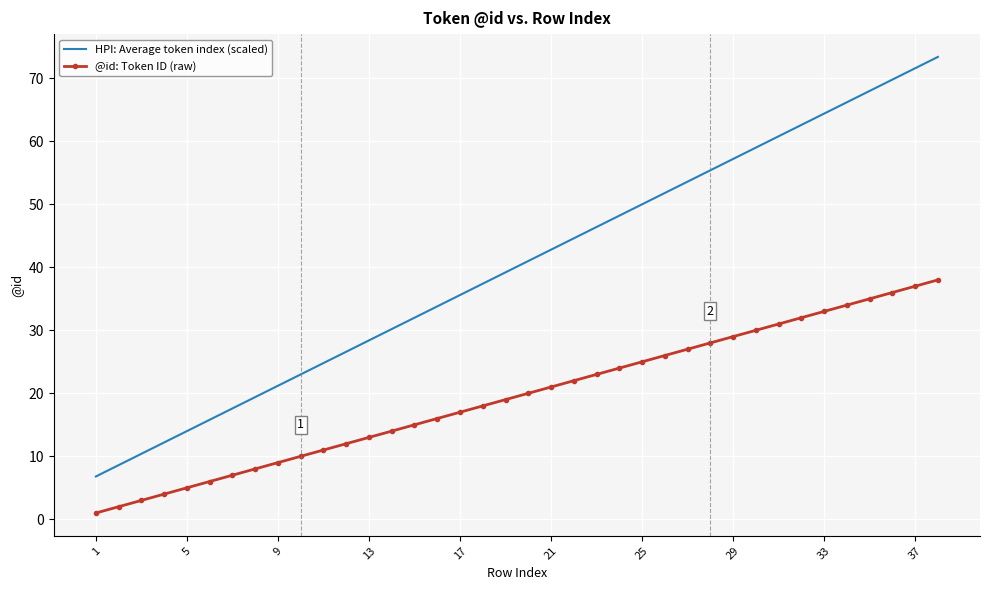

Rank the series by their maximum value, from highest to lowest.

HPI: Average token index (scaled), @id: Token ID (raw)